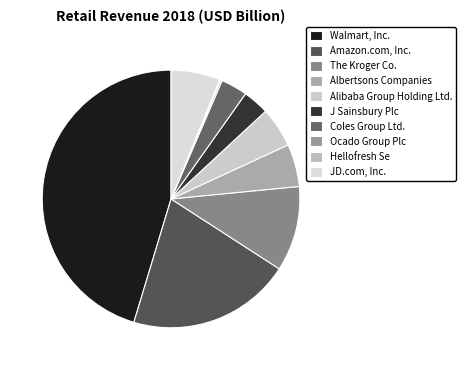

What percentage is NOT represented by Hellofresh Se?

99.9%